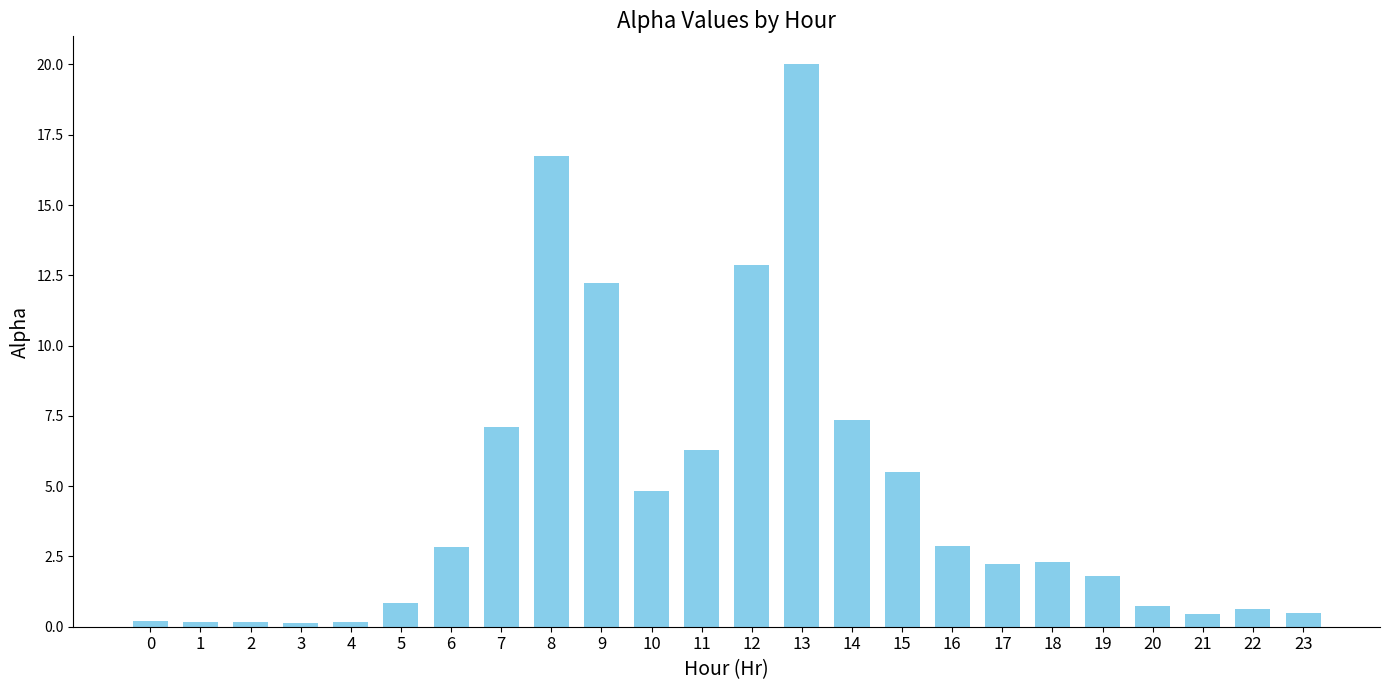

Does the chart contain stacked bars?

No